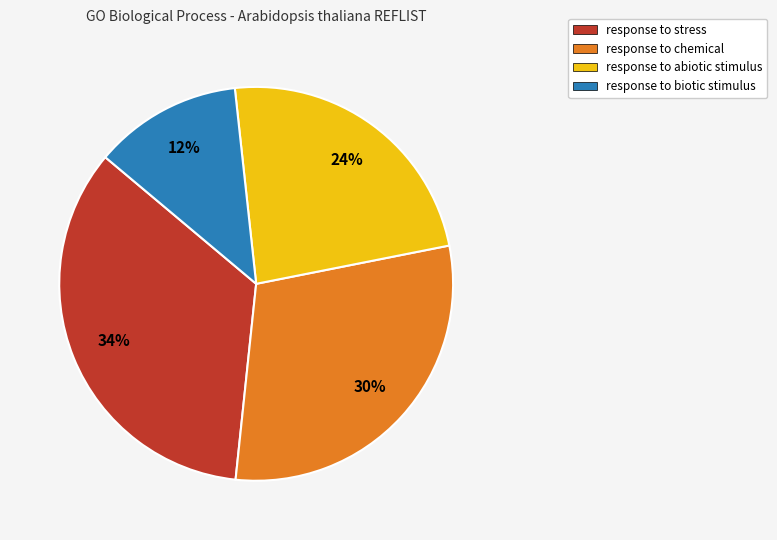

To the nearest percent, what is the average slice percentage?

25%